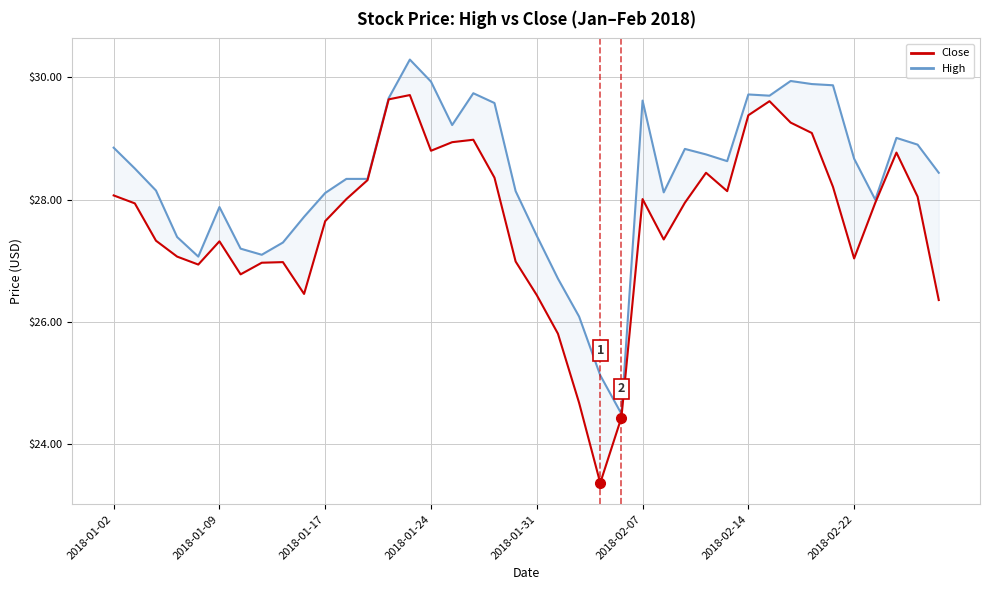

At which label is High closest to 27?

2018-01-31